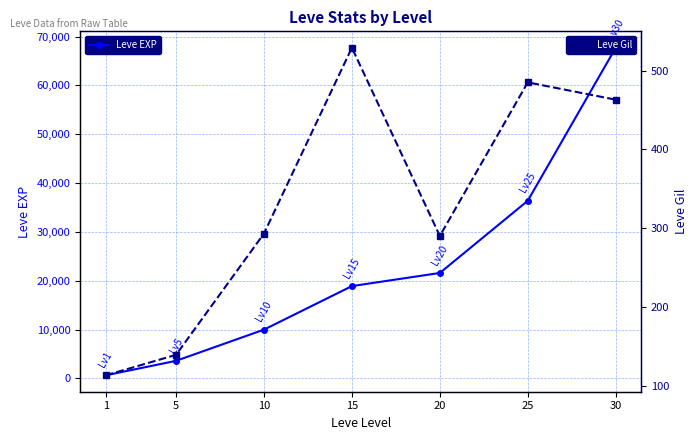

True or false: Leve EXP and Leve Gil cross at least once.

False